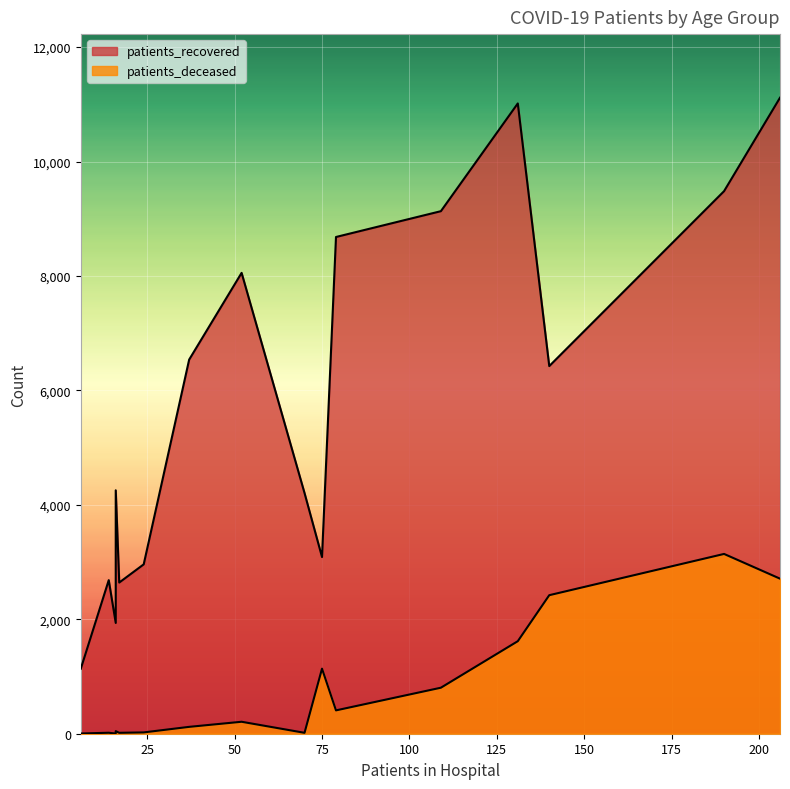

Rank the series by their maximum value, from lowest to highest.

patients_deceased, patients_recovered